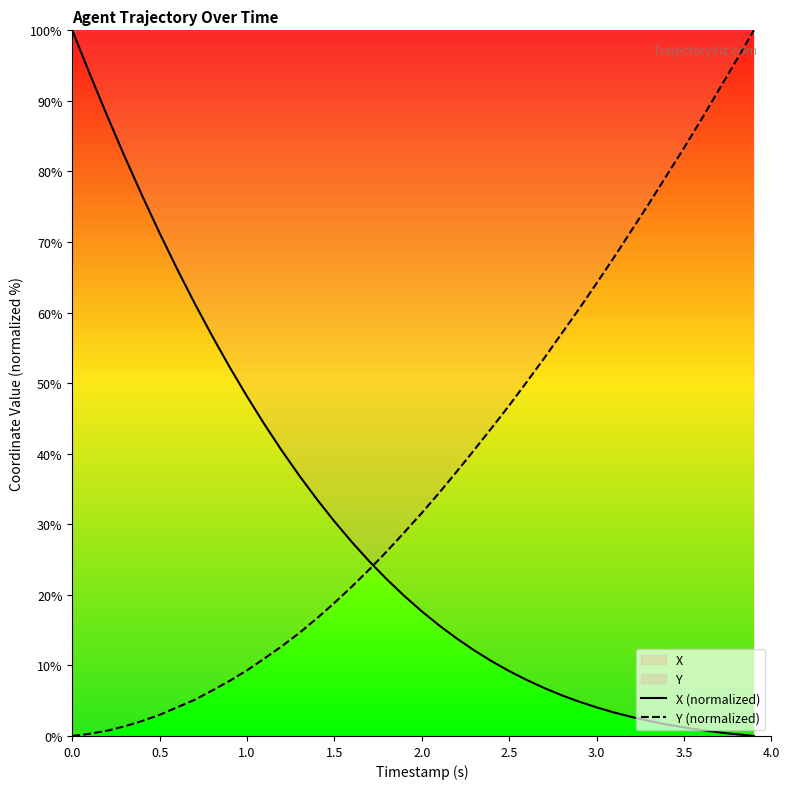

The Y (normalized) series shows 100.6 at 3.0. True or false?

False